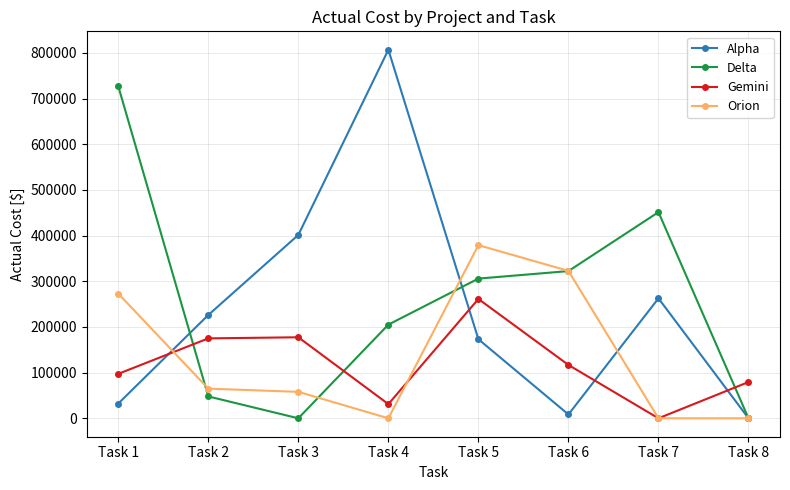

What is the sum of the Orion values at Task 4 and Task 1?

273001